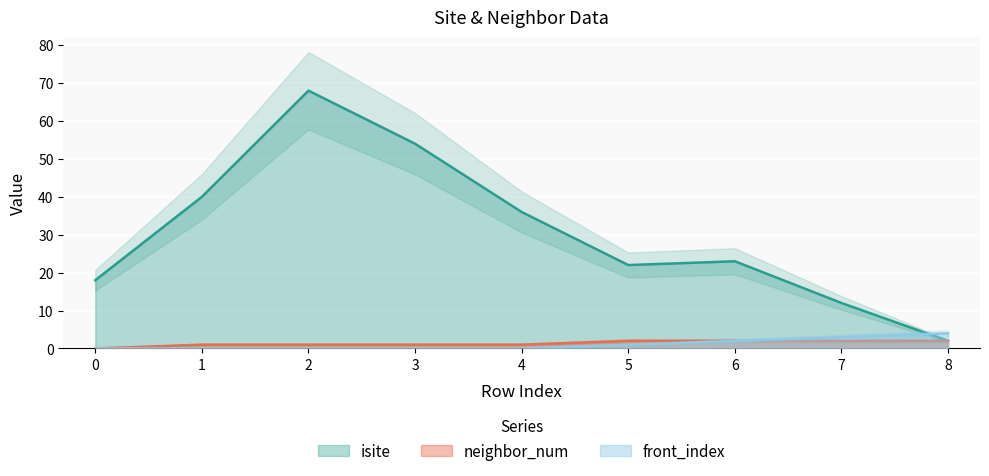

Reading left to right, transcribe all the data shown in this chart.

isite: 0=18	1=40	2=68	3=54	4=36	5=22	6=23	7=12	8=2
neighbor_num: 0=0	1=1	2=1	3=1	4=1	5=2	6=2	7=2	8=2
front_index: 0=0	1=0	2=0	3=0	4=0	5=1	6=2	7=3	8=4